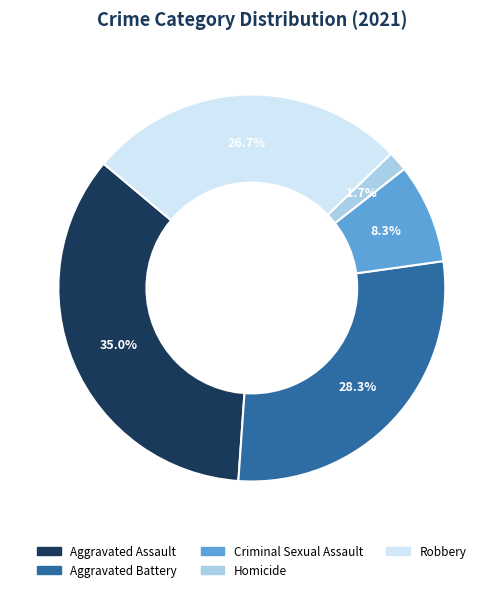

What percentage is the Homicide slice, to the nearest percent?

2%